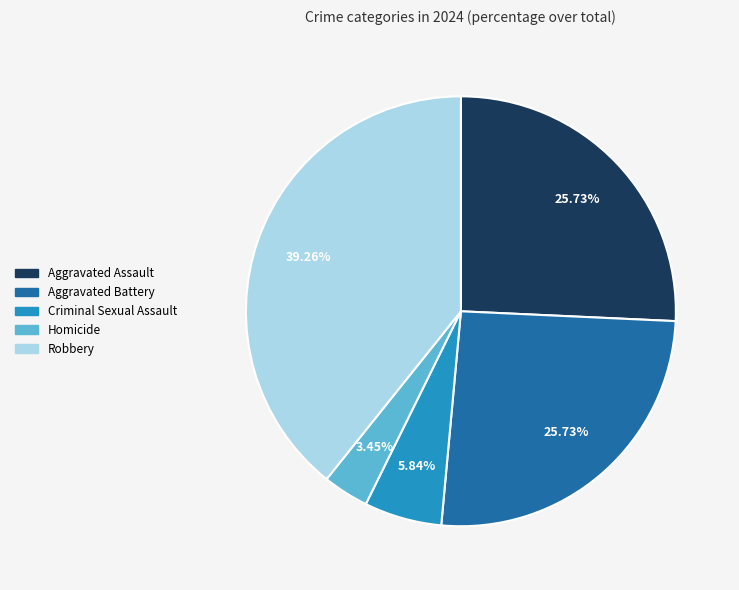

Is there any slice that represents more than half of the pie?

No